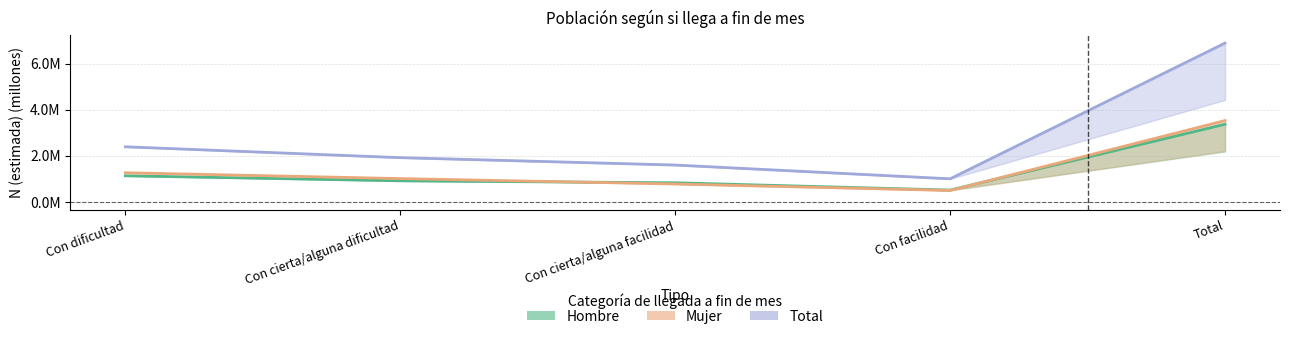

True or false: Mujer and Total cross at least once.

False